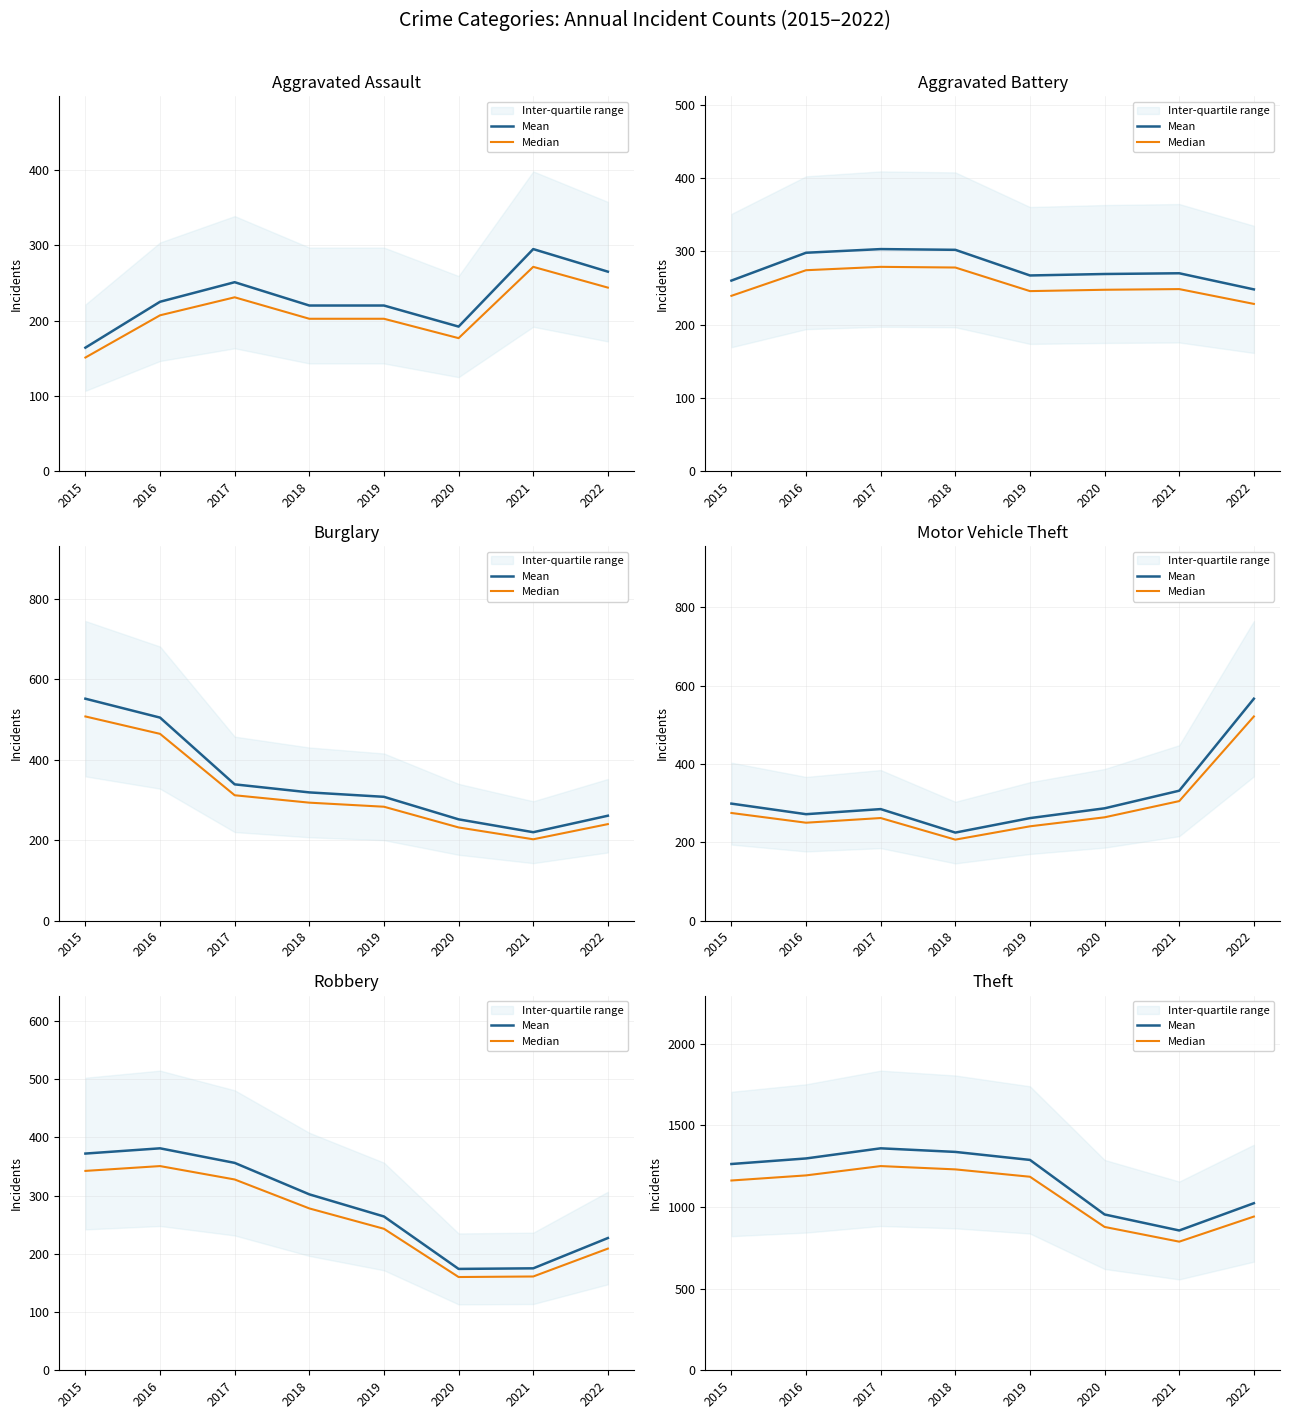

Where is the first local minimum for Mean?

2021